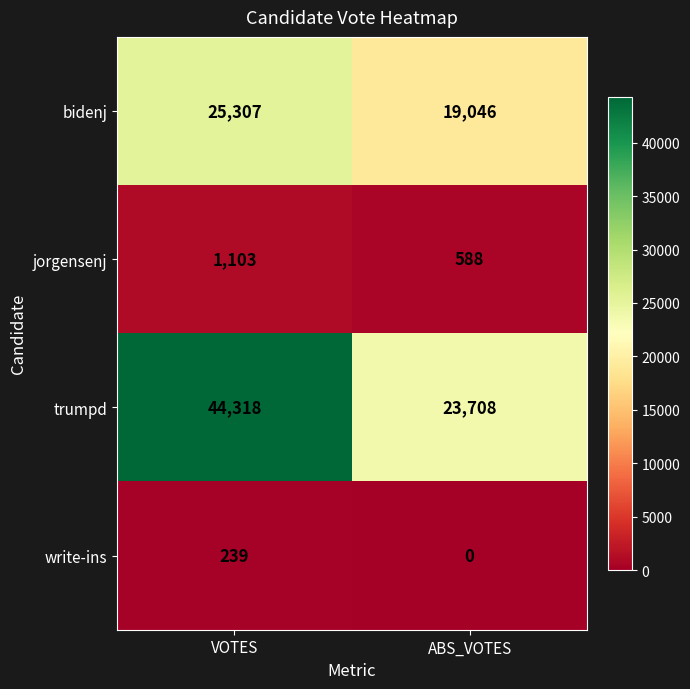

What is the spread (max minus min) of values at VOTES?

44079